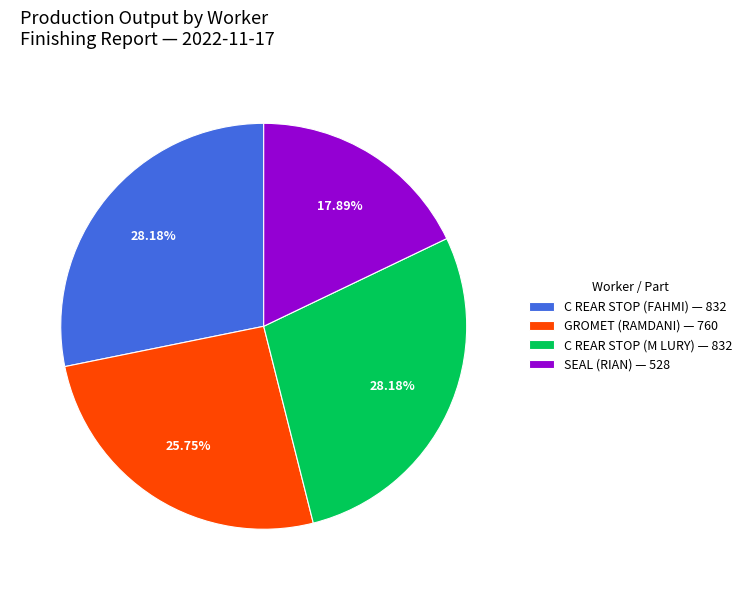

Is GROMET (RAMDANI) — 760 the majority of the pie?

No